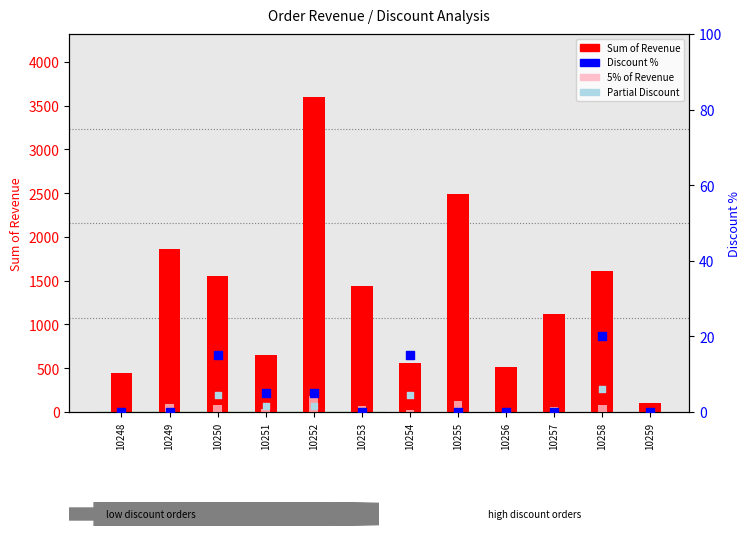

Which series reaches the maximum Y coordinate?

Sum of Revenue